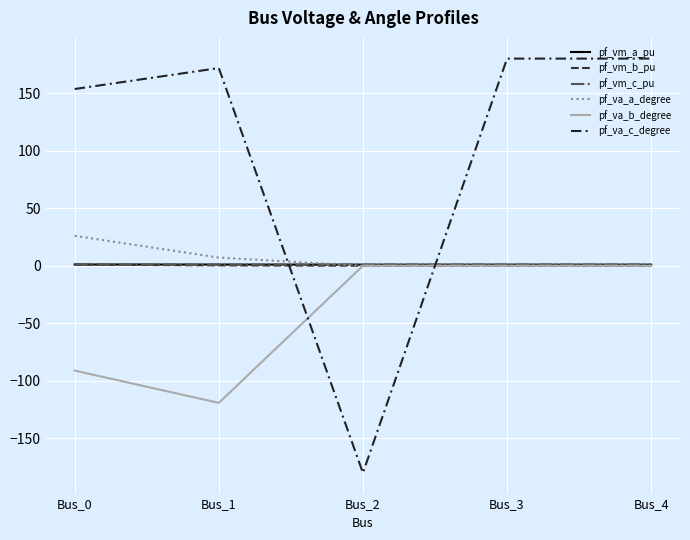

What is the lowest value of the pf_va_b_degree series?

-119.2